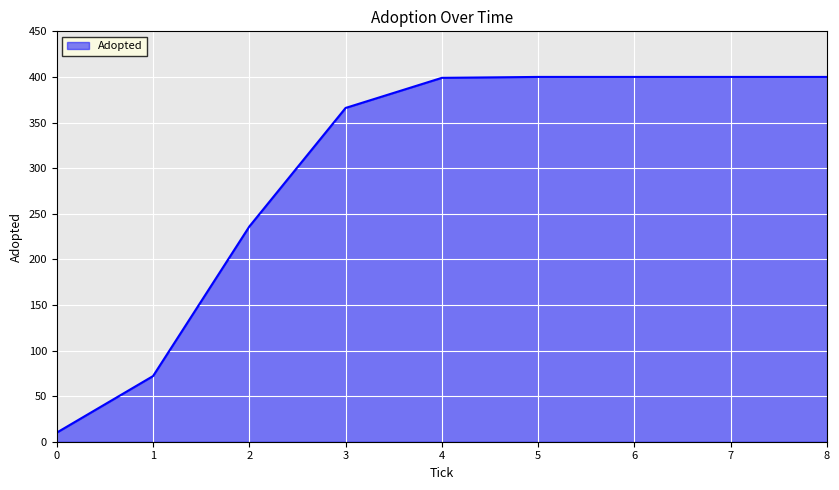

What is the ratio of the value at 1 to the value at 2?

0.3